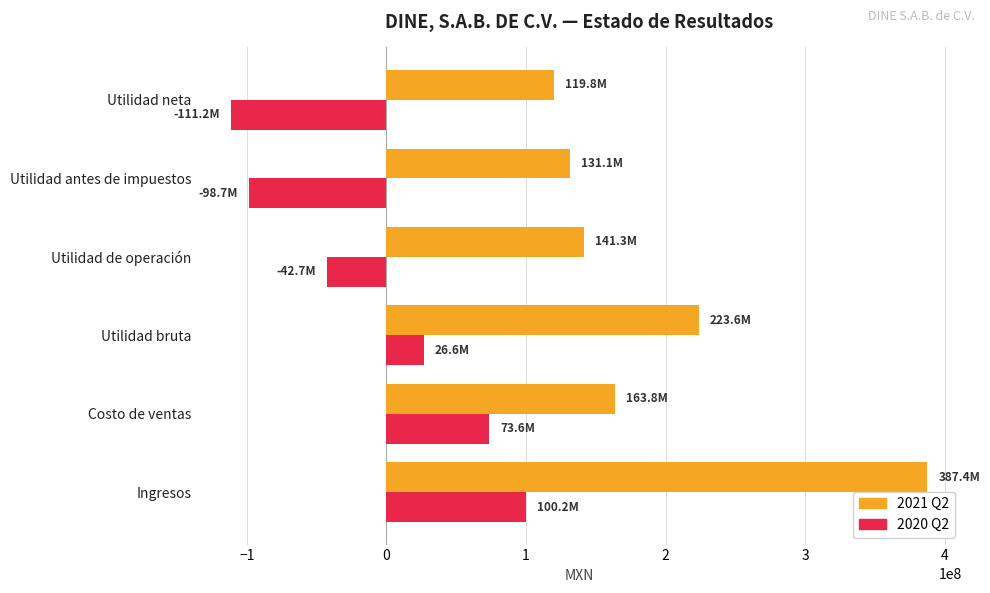

Which label corresponds to the largest value in the chart?

Ingresos